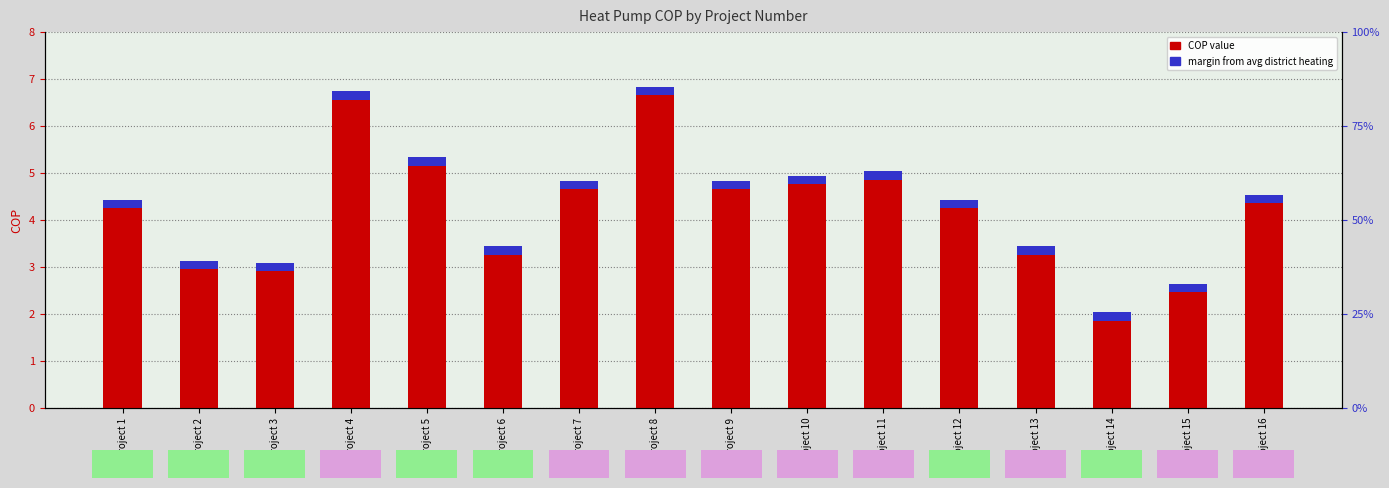

How many groups of bars are there?

16